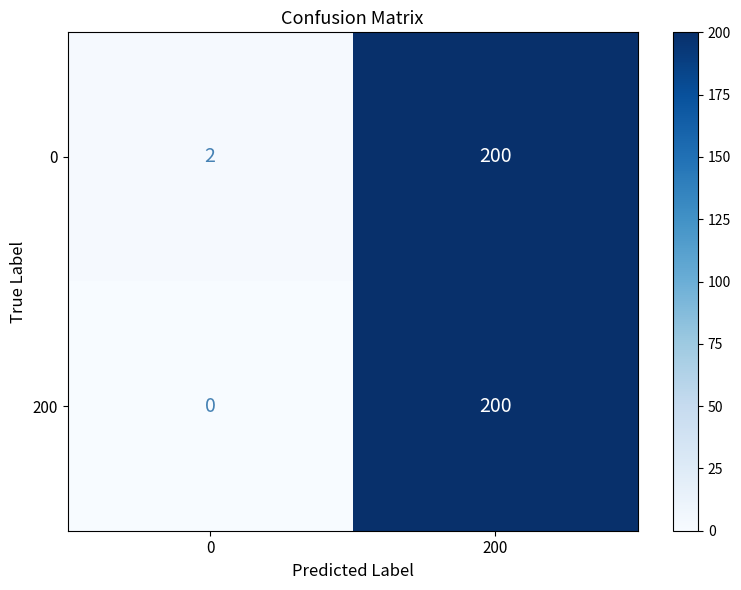

List the labels in order of 200 value, smallest first.

0, 200